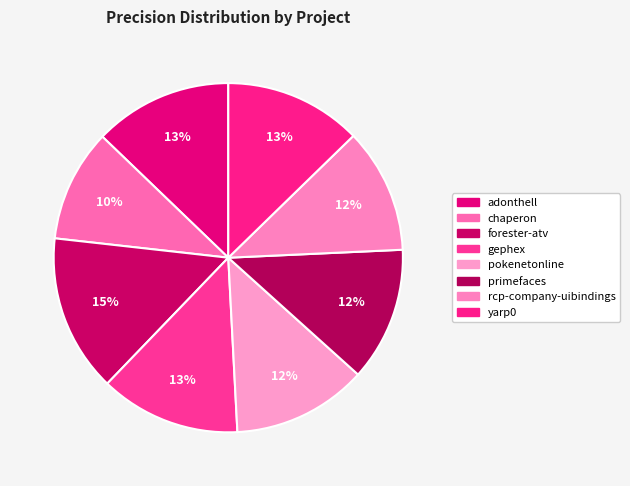

How many segments does this pie chart have?

8